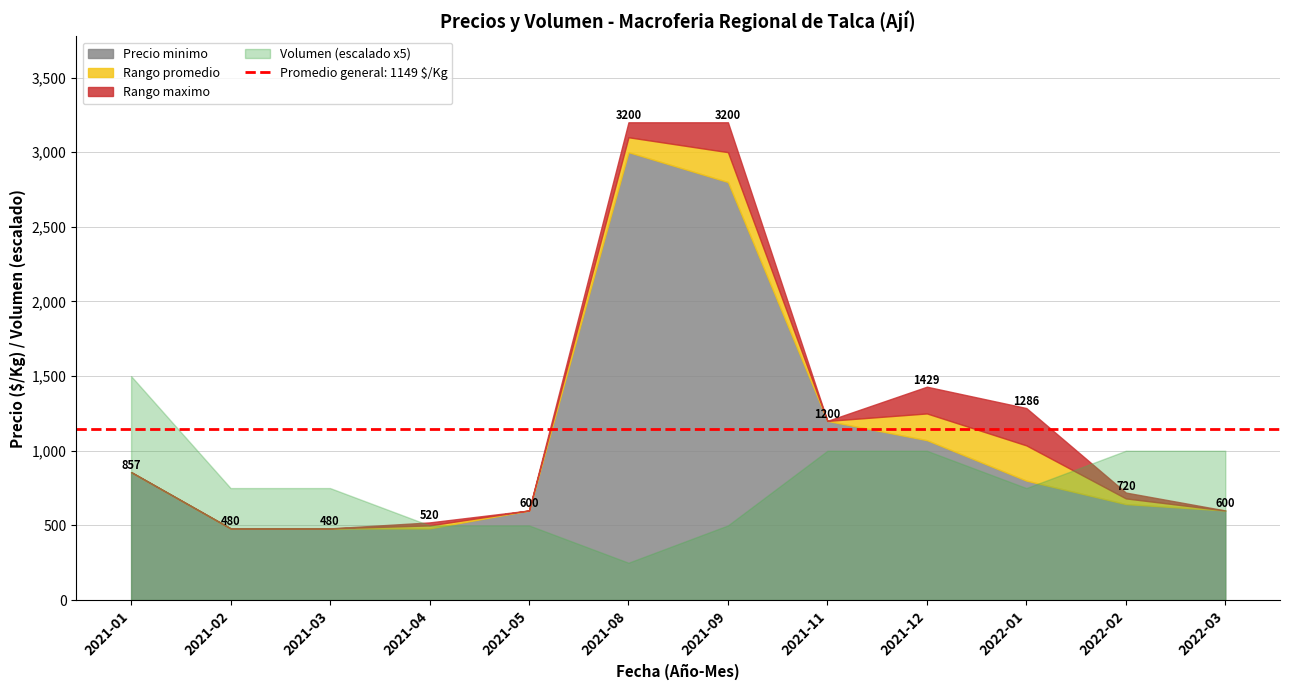

Reading left to right, what are all the values shown in this chart?

Precio minimo: 2021-01=857	2021-02=480	2021-03=480	2021-04=480	2021-05=600	2021-08=3000	2021-09=2800	2021-11=1200	2021-12=1071	2022-01=800	2022-02=643	2022-03=600
Precio maximo: 2021-01=857	2021-02=480	2021-03=480	2021-04=520	2021-05=600	2021-08=3200	2021-09=3200	2021-11=1200	2021-12=1429	2022-01=1286	2022-02=720	2022-03=600
Precio promedio ponderado: 2021-01=857	2021-02=480	2021-03=480	2021-04=500	2021-05=600	2021-08=3100	2021-09=3000	2021-11=1200	2021-12=1250	2022-01=1036	2022-02=681	2022-03=600
Precio $/Kg: 2021-01=857	2021-02=480	2021-03=480	2021-04=500	2021-05=600	2021-08=3100	2021-09=3000	2021-11=1200	2021-12=1250	2022-01=1036	2022-02=681	2022-03=600
Volumen: 2021-01=300	2021-02=150	2021-03=150	2021-04=100	2021-05=100	2021-08=50	2021-09=100	2021-11=200	2021-12=200	2022-01=150	2022-02=200	2022-03=200